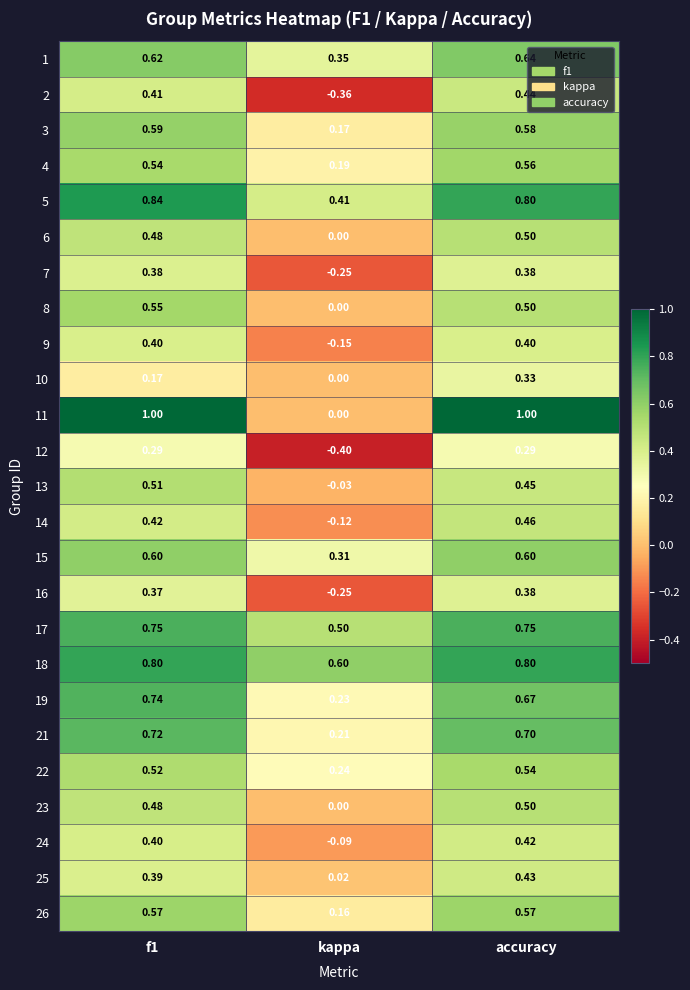

Is the value of 3 at f1 greater than the value of 25 at f1?

Yes